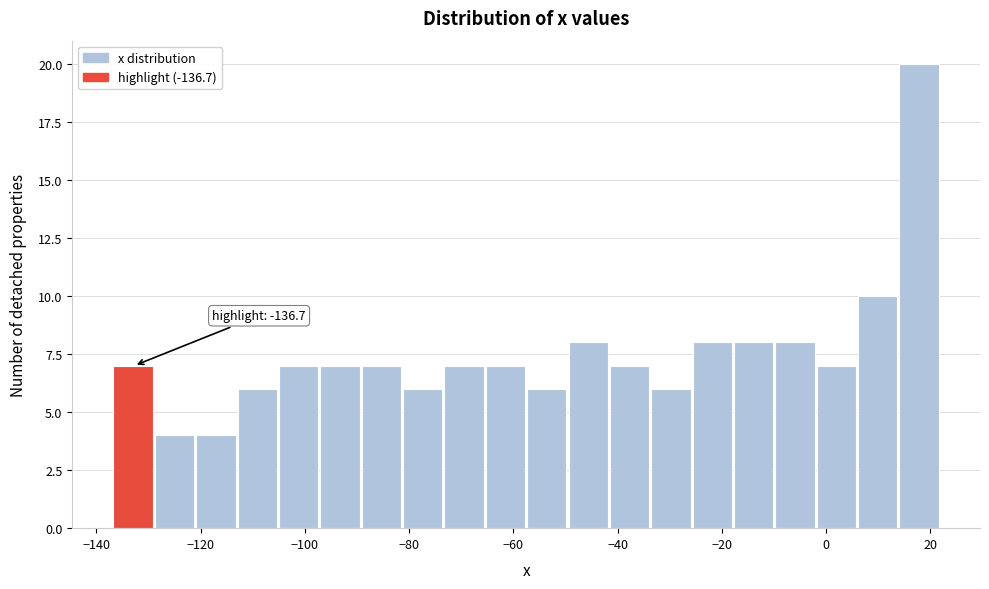

Read against the x-axis, roughly where is the centre of the tallest bar?

18